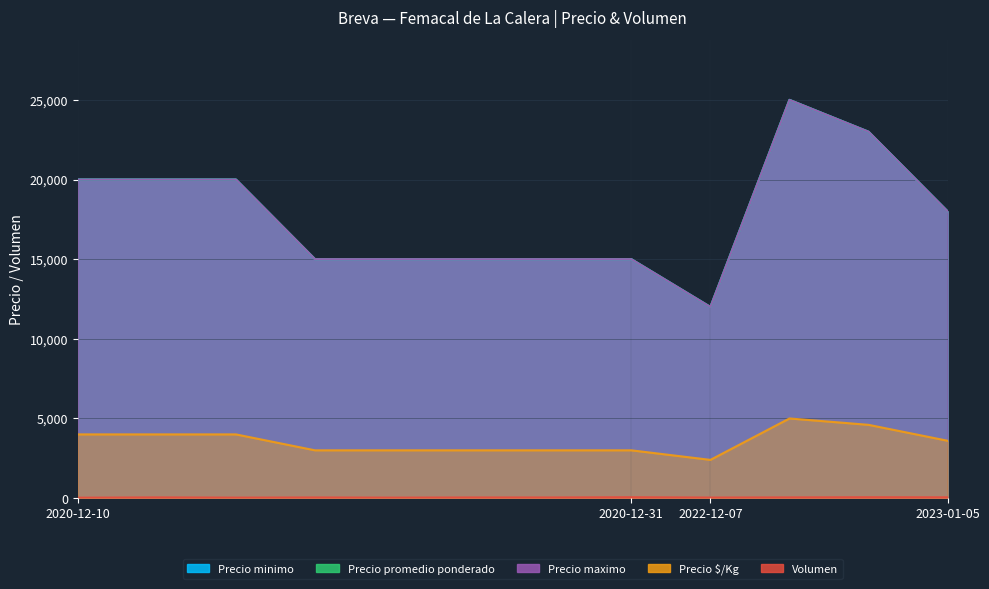

True or false: Precio $/Kg and Precio promedio ponderado cross at least once.

False